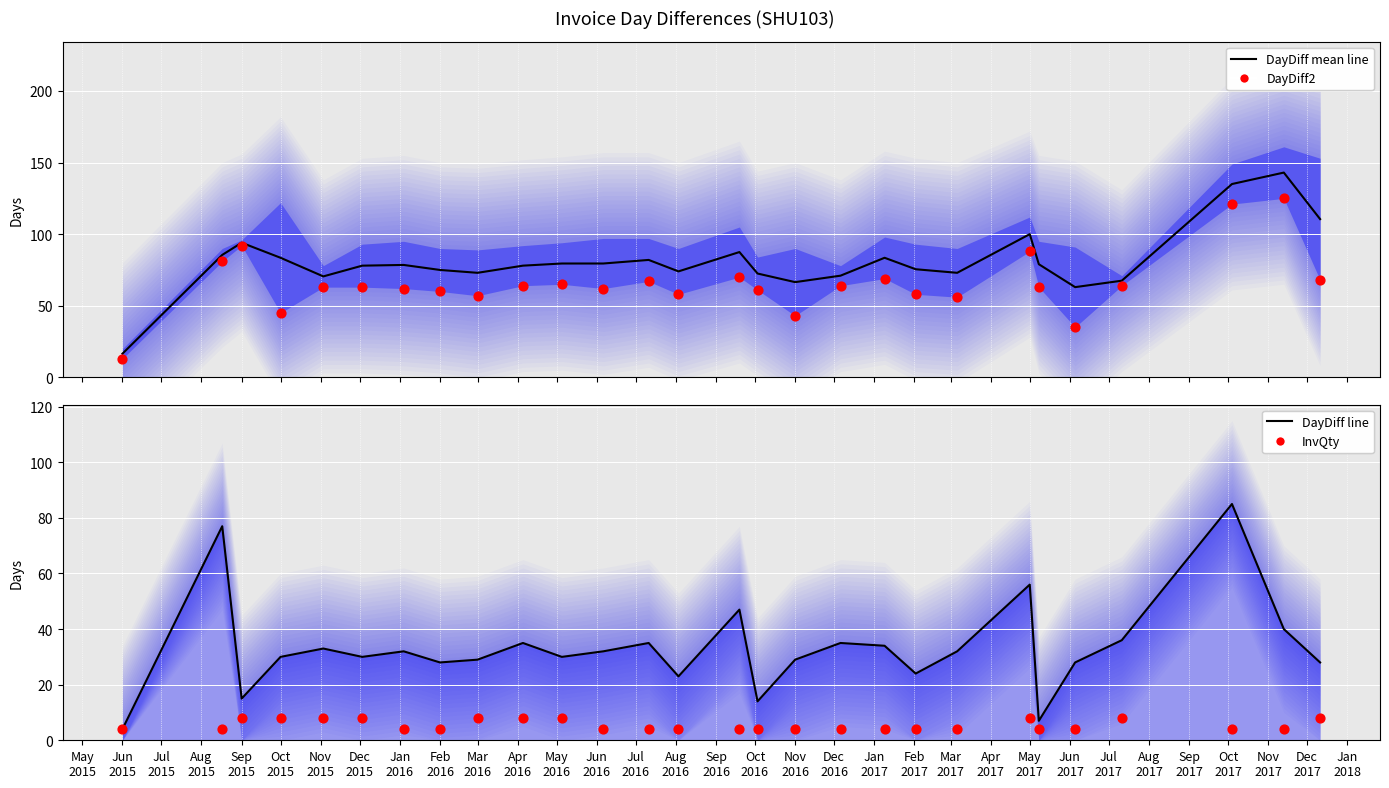

At how many categories does at least one series exceed 35?

27